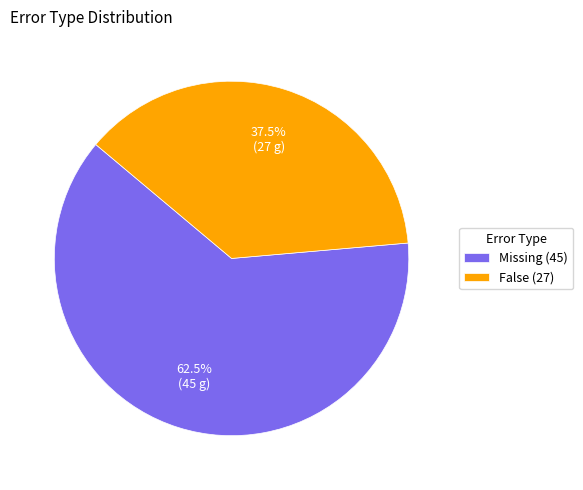

How much of the chart is everything except Missing (45)?

37.5%